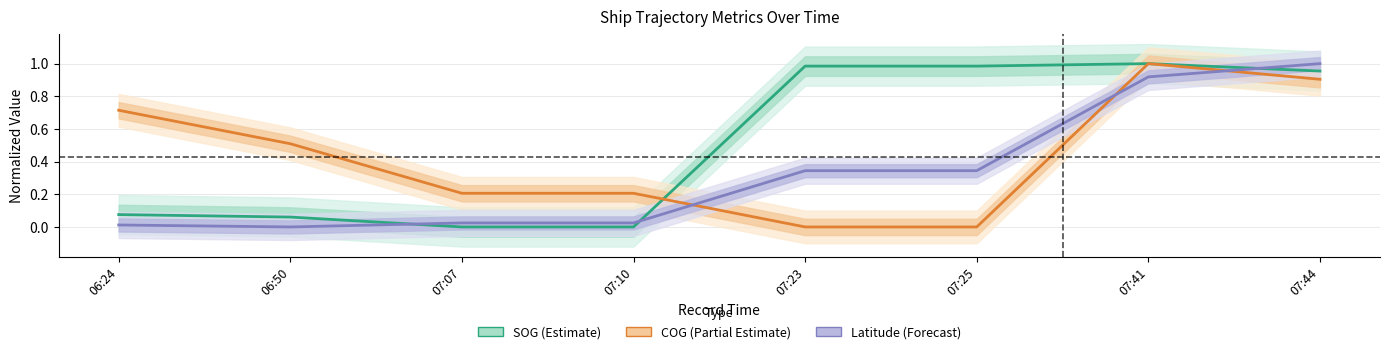

Is the value of COG (Partial Estimate) at 06:24 greater than the value of SOG (Estimate) at 07:23?

No